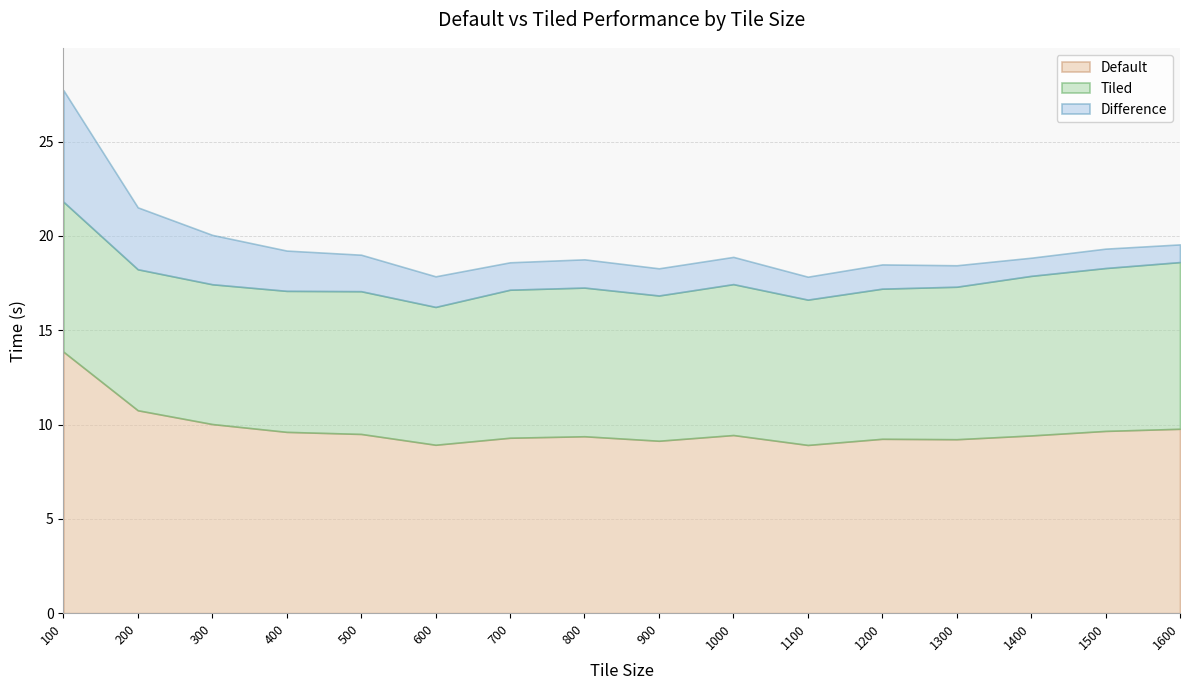

How many values in the Default series exceed 9?

14